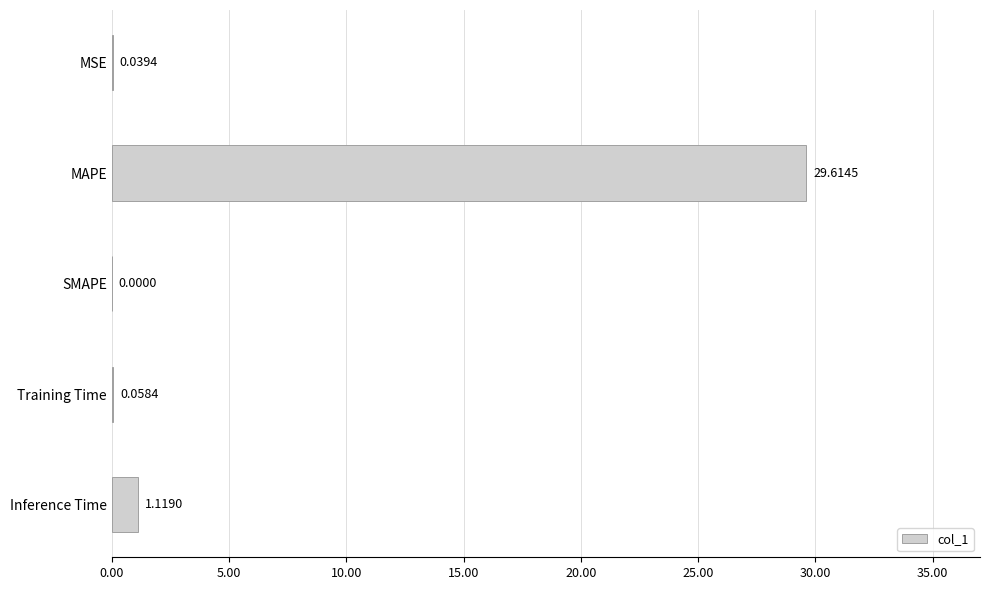

What is the sum of all values?

30.8